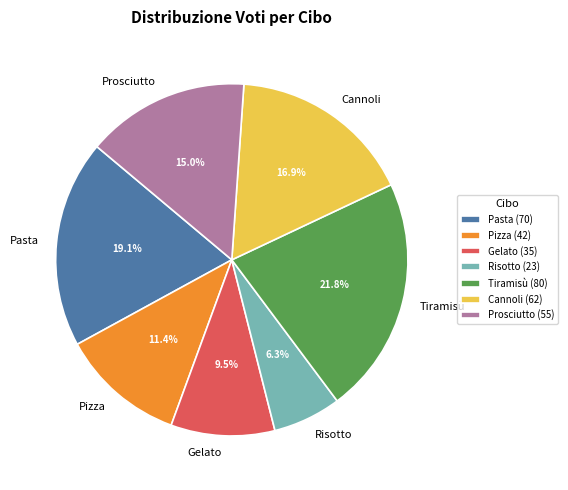

What is the smallest slice in the pie chart?

Risotto